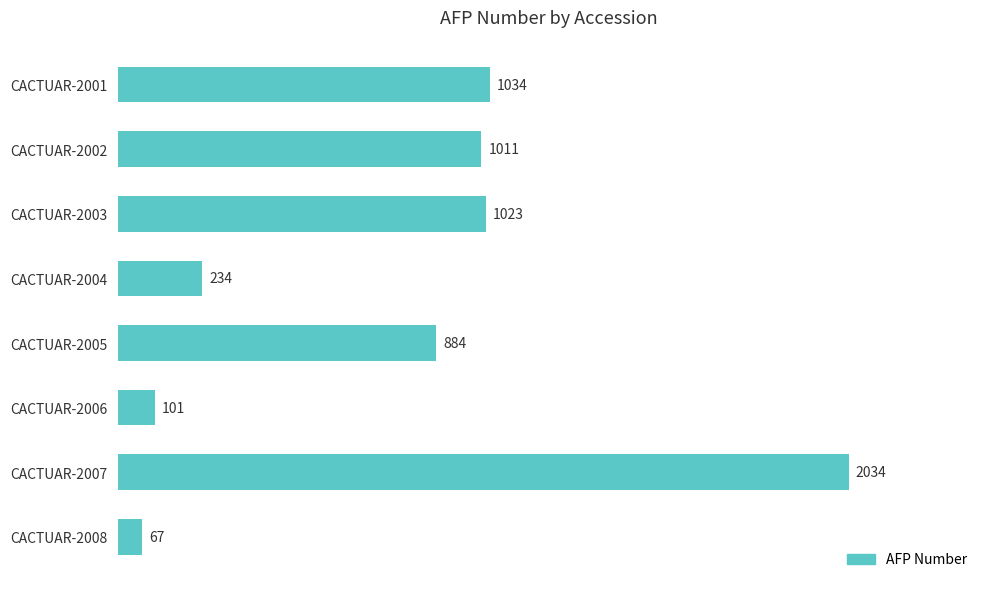

True or false: the data shows 569 at CACTUAR-2003.

False